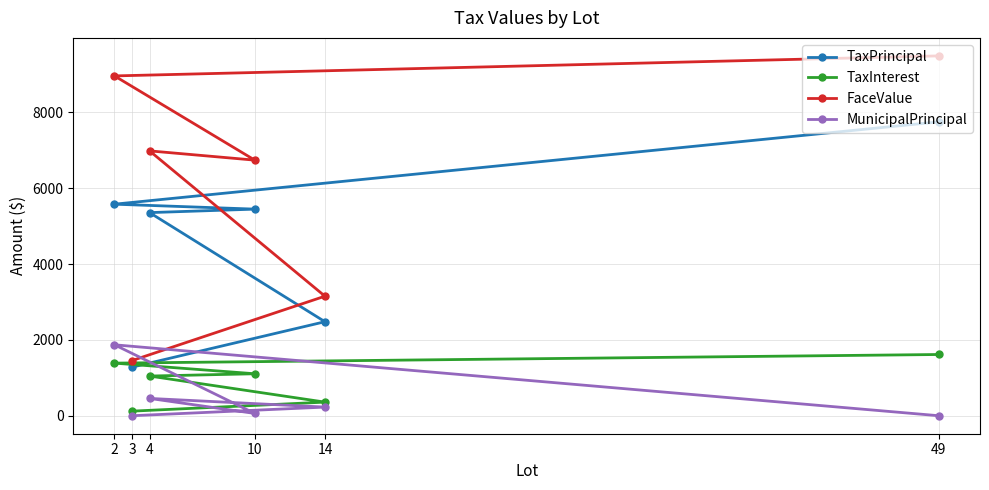

Reading right to left, list all the values displayed in this chart.

TaxPrincipal: 3=1280.7	14=2479.0	4=5355.9	10=5447.8	2=5578.0	49=7749.1
TaxInterest: 3=120.8	14=358.9	4=1046.2	10=1106.5	2=1387.0	49=1614.6
FaceValue: 3=1454.5	14=3152.0	4=6983.6	10=6739.4	2=8960.5	49=9488.7
MunicipalPrincipal: 3=0.0	14=227.8	4=456.4	10=60.0	2=1870.6	49=0.0